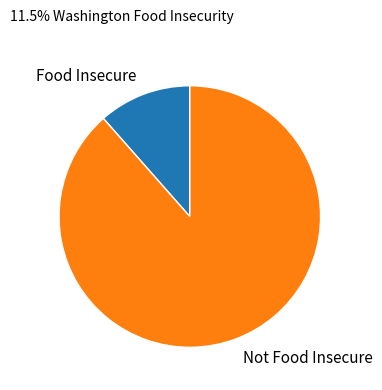

Rank the categories by value from lowest to highest.

Food Insecure, Not Food Insecure